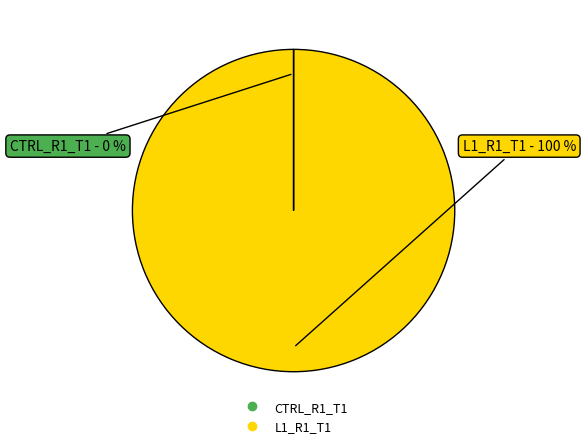

To the nearest percent, what is the difference between the largest and smallest slice percentages?

100%